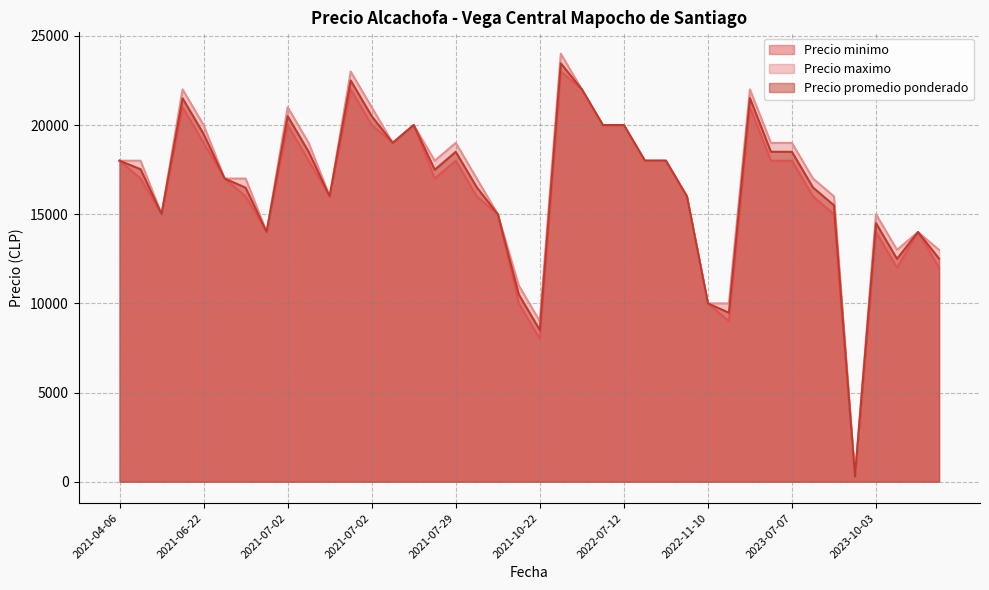

Does the chart display data point markers on the line(s)?

No